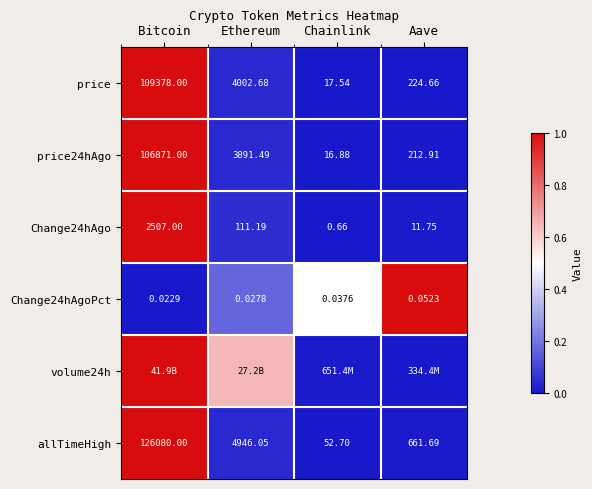

At which label is Change24hAgoPct closest to 0?

Bitcoin